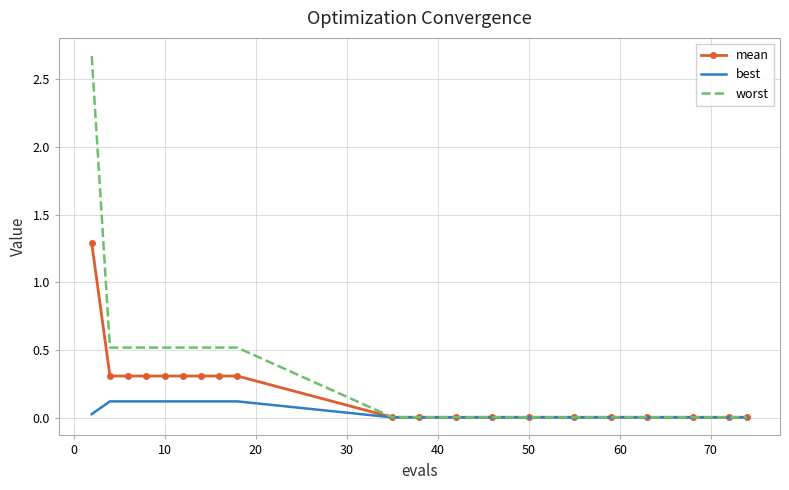

List the series in order of their overall mean, highest first.

worst, mean, best